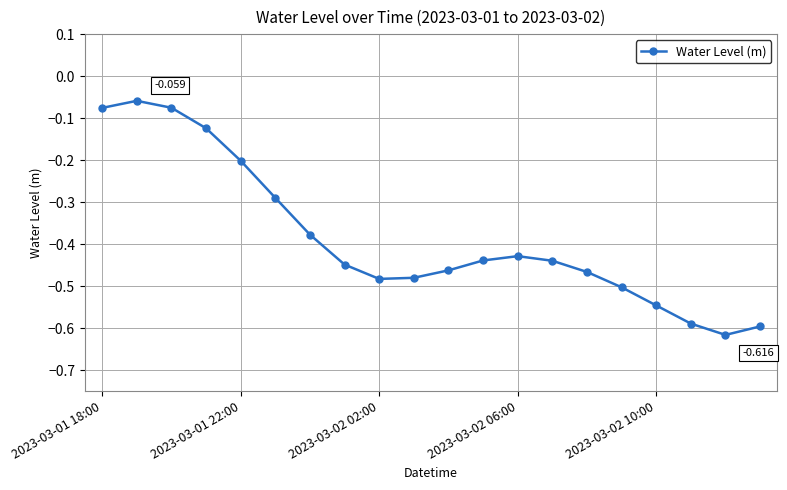

Does the chart display data point markers on the line(s)?

Yes